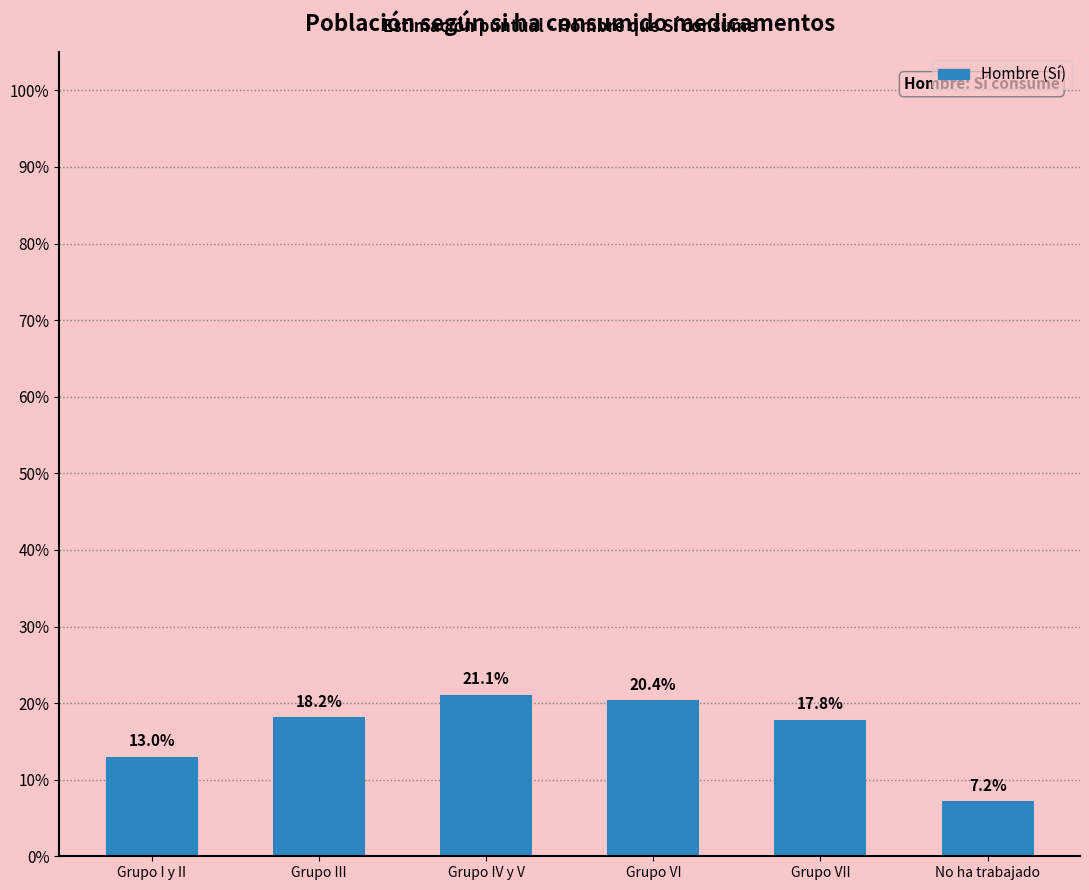

What is the smallest value displayed?

0.1